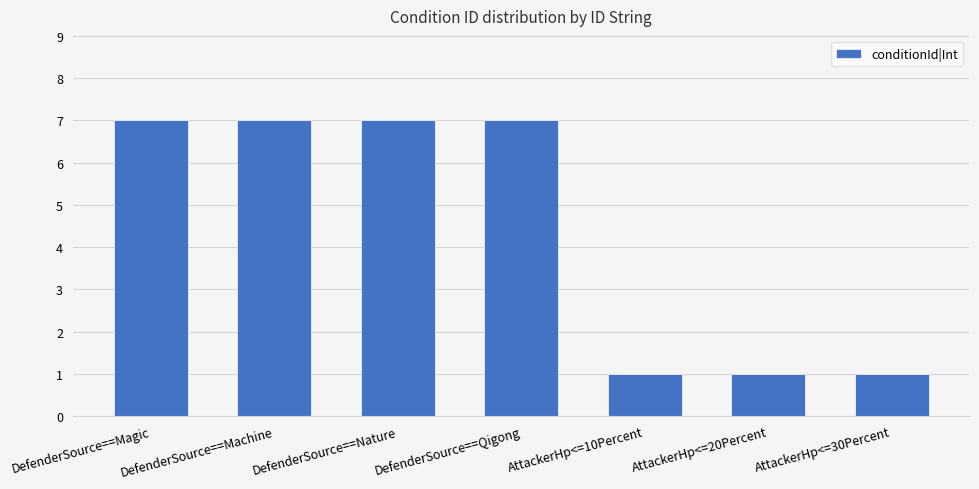

What is the label of the 1st bar from the left?

DefenderSource==Magic